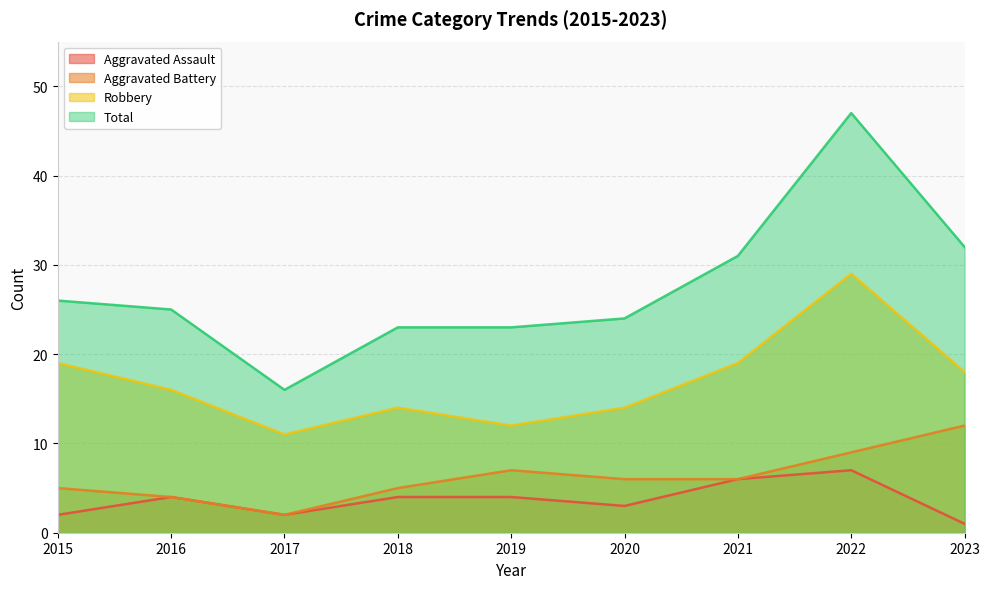

Where is the first local maximum for Aggravated Assault?

2016